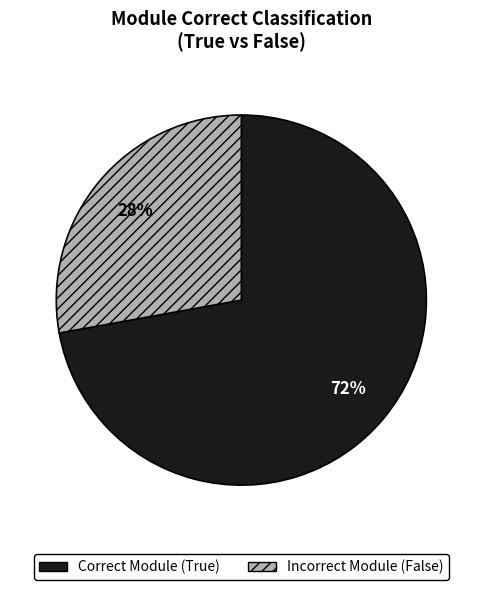

To the nearest percent, what is the average slice percentage?

50%